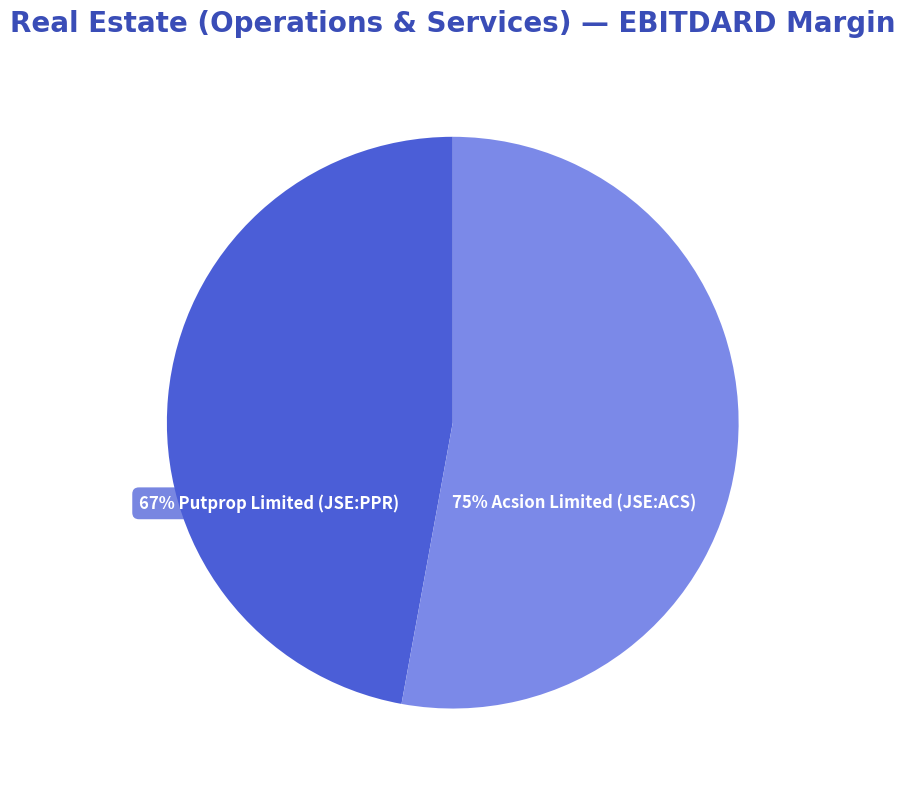

Which slice is the largest?

Acsion Limited (JSE:ACS)